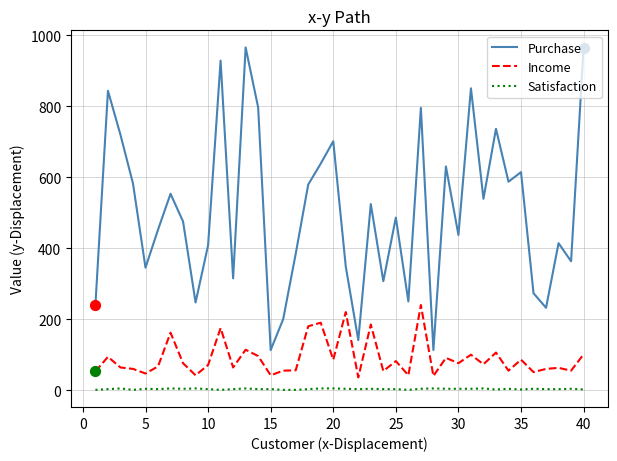

Which series has the largest total across all categories?

Purchase